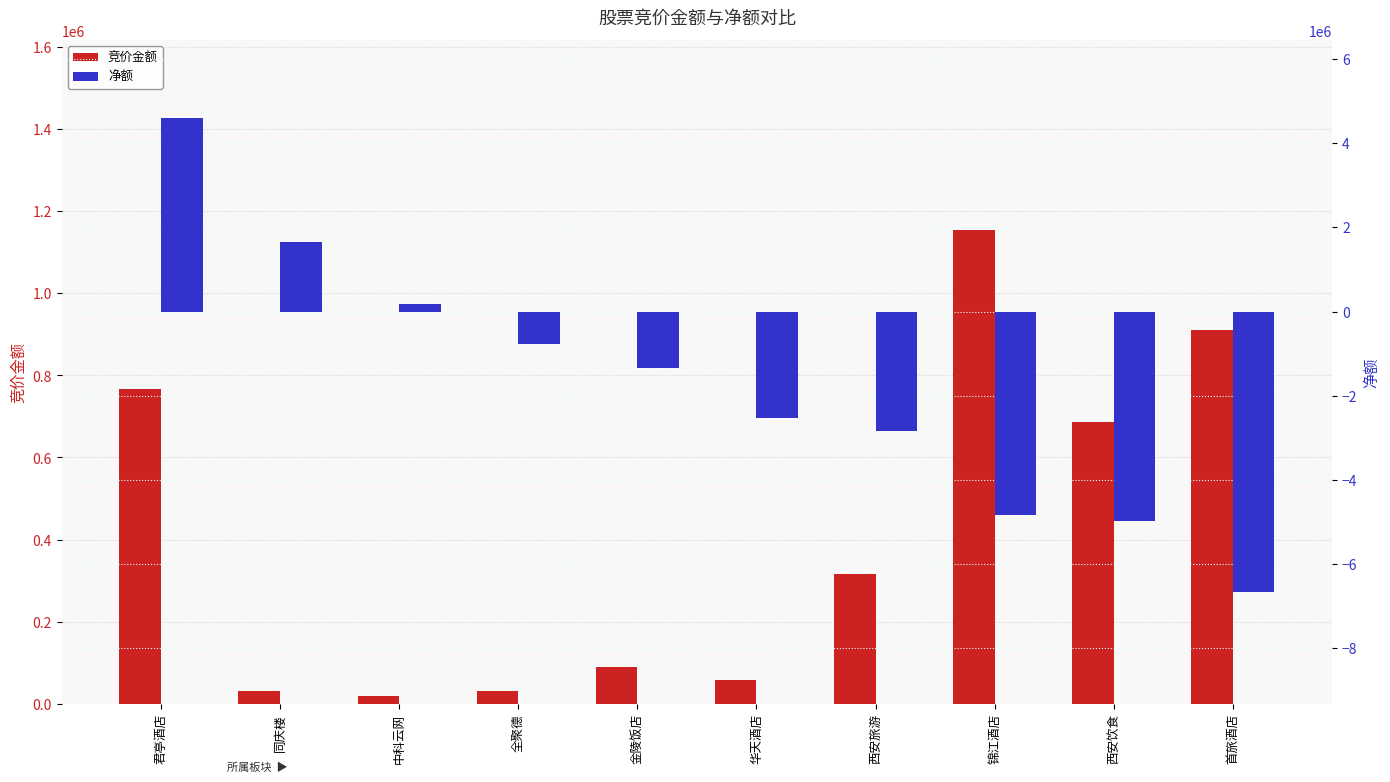

What is the difference between the highest and lowest values at 西安旅游?

3153650